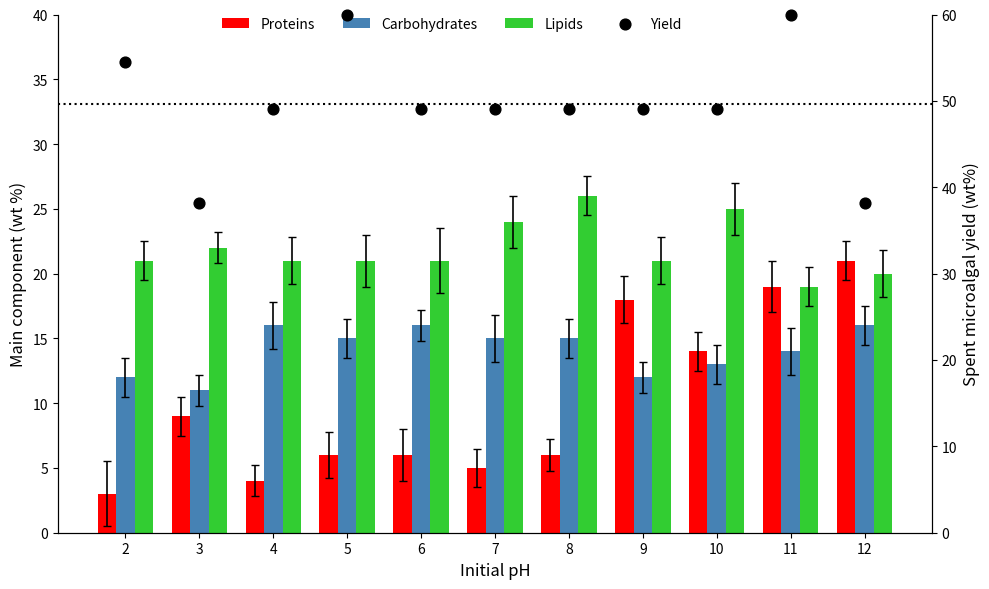

What is the total value across all series at 9?

100.1